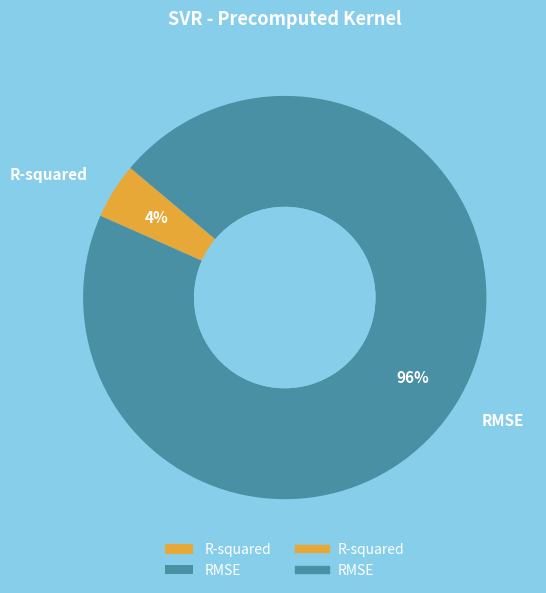

Rank the categories by value from lowest to highest.

R-squared, RMSE